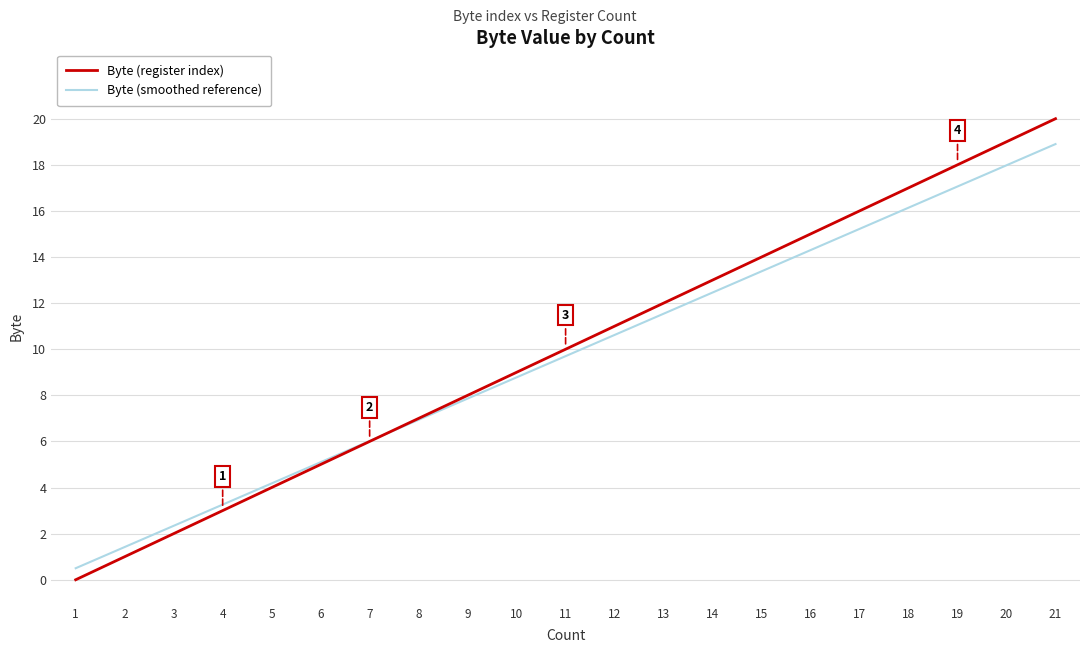

Reading right to left, what are all the values shown in this chart?

Byte (register index): 21=20.0	20=19.0	19=18.0	18=17.0	17=16.0	16=15.0	15=14.0	14=13.0	13=12.0	12=11.0	11=10.0	10=9.0	9=8.0	8=7.0	7=6.0	6=5.0	5=4.0	4=3.0	3=2.0	2=1.0	1=0.0
Byte (smoothed reference): 21=18.9	20=18.0	19=17.1	18=16.1	17=15.2	16=14.3	15=13.4	14=12.5	13=11.5	12=10.6	11=9.7	10=8.8	9=7.9	8=6.9	7=6.0	6=5.1	5=4.2	4=3.3	3=2.3	2=1.4	1=0.5